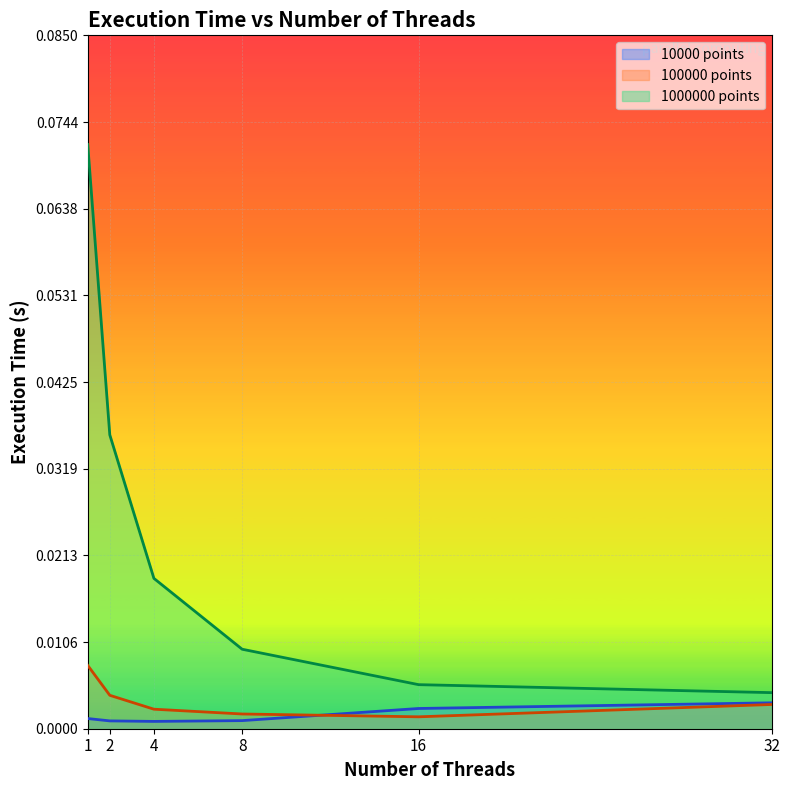

List the series in order of their peak value, highest first.

1000000 points, 100000 points, 10000 points